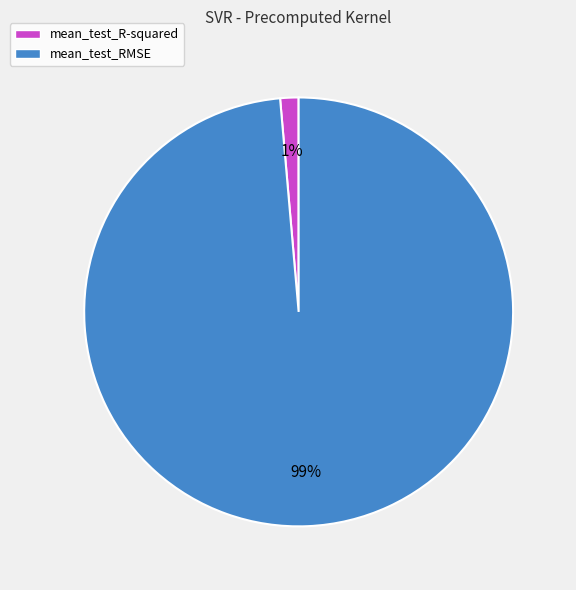

Is the sum of mean_test_R-squared and mean_test_RMSE greater than half?

Yes